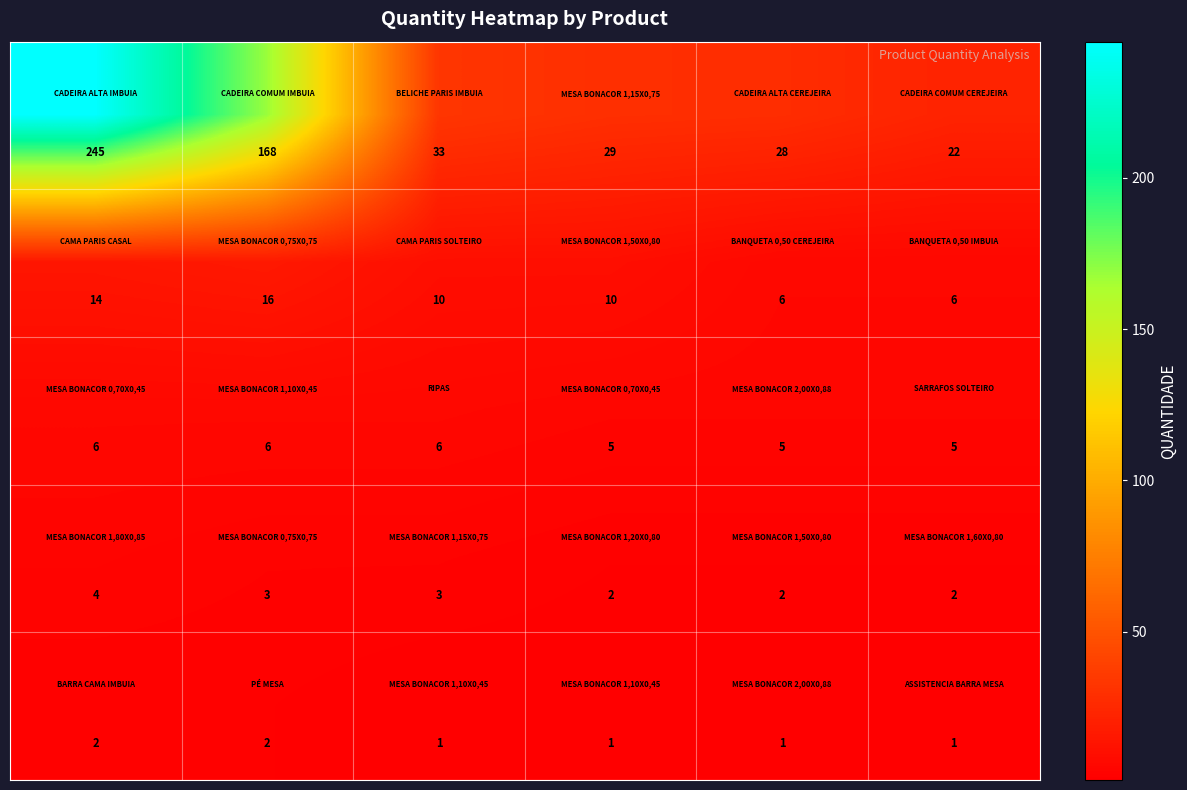

At how many categories does at least one series exceed 27?

5